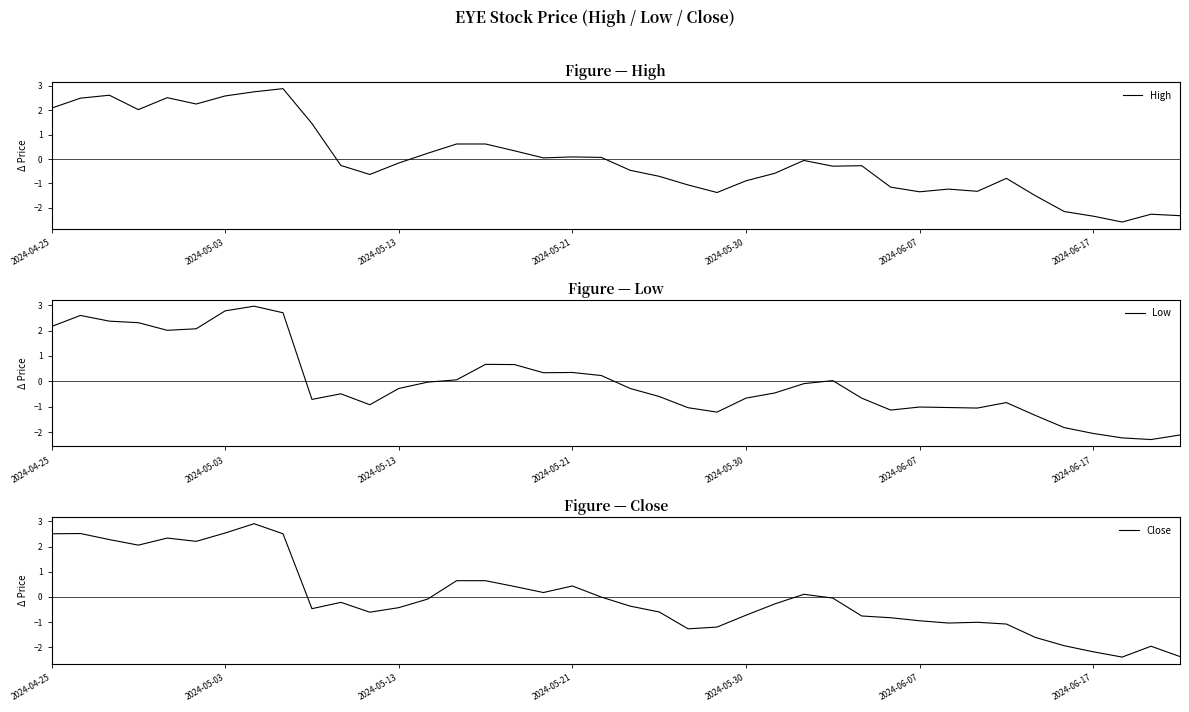

How many negative values does the Close series have?

25